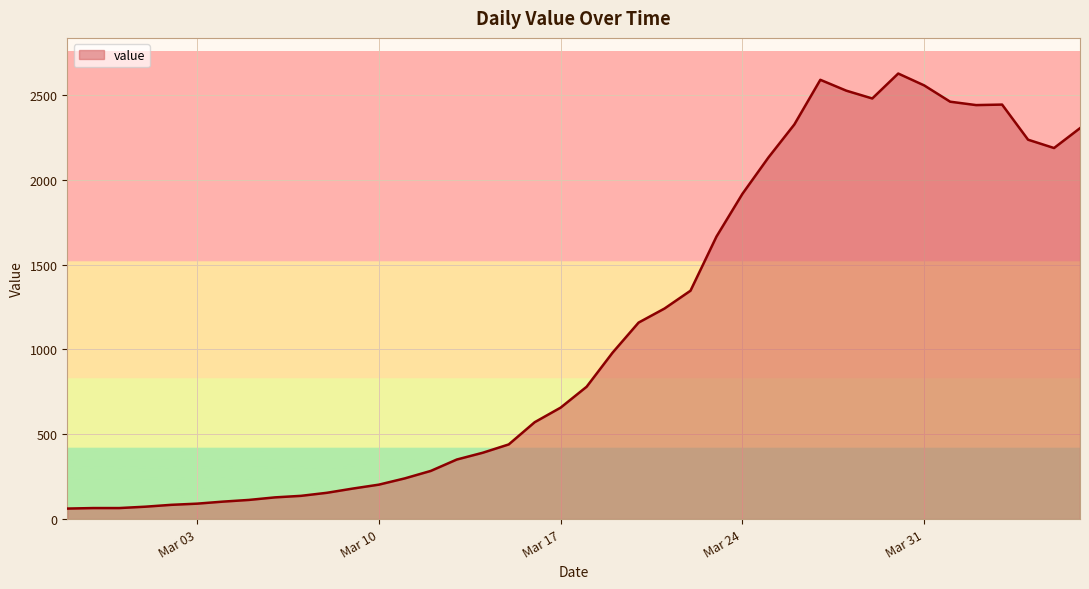

What is the greatest value displayed?

2626